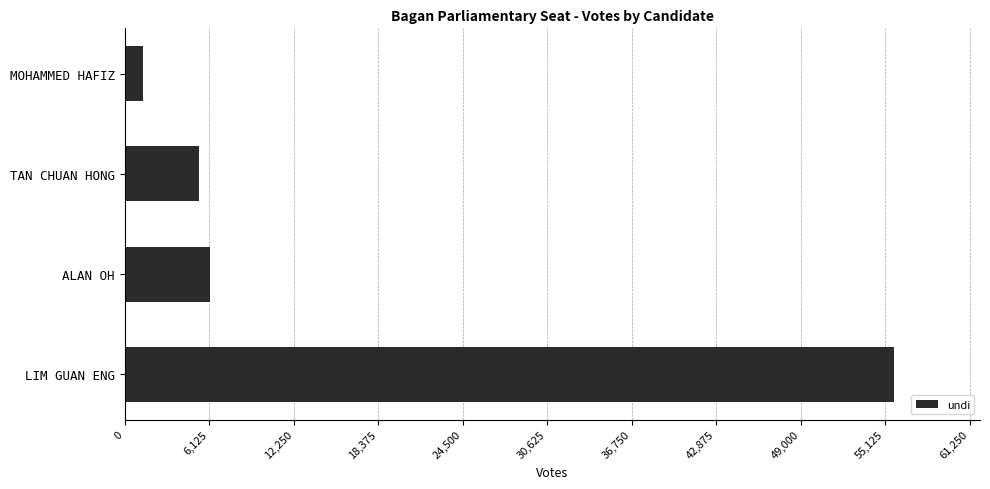

What is the greatest value displayed?

55797